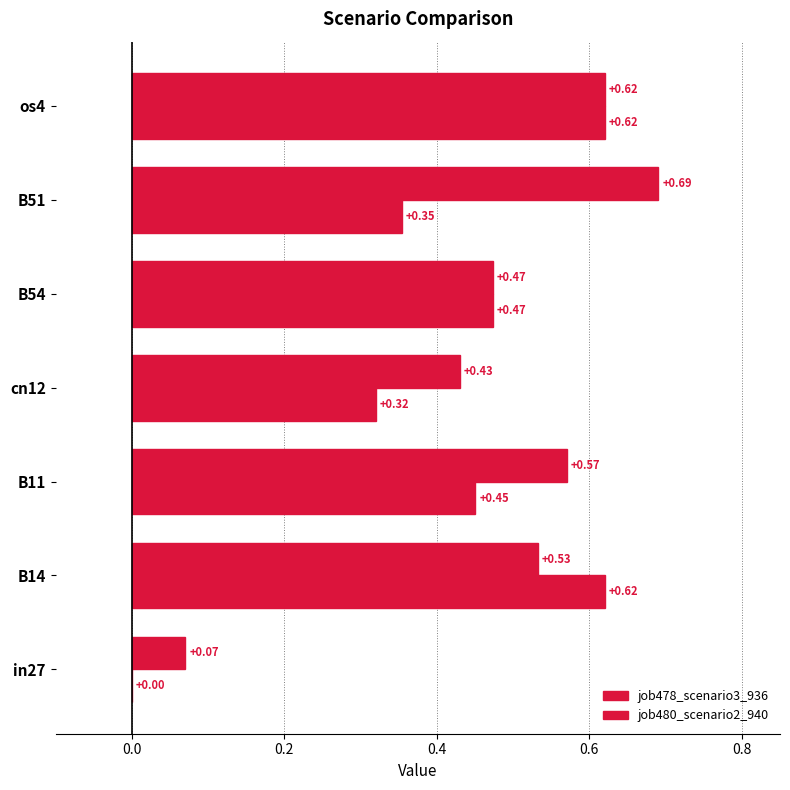

How many data points in job480_scenario2_940 are above 0?

6